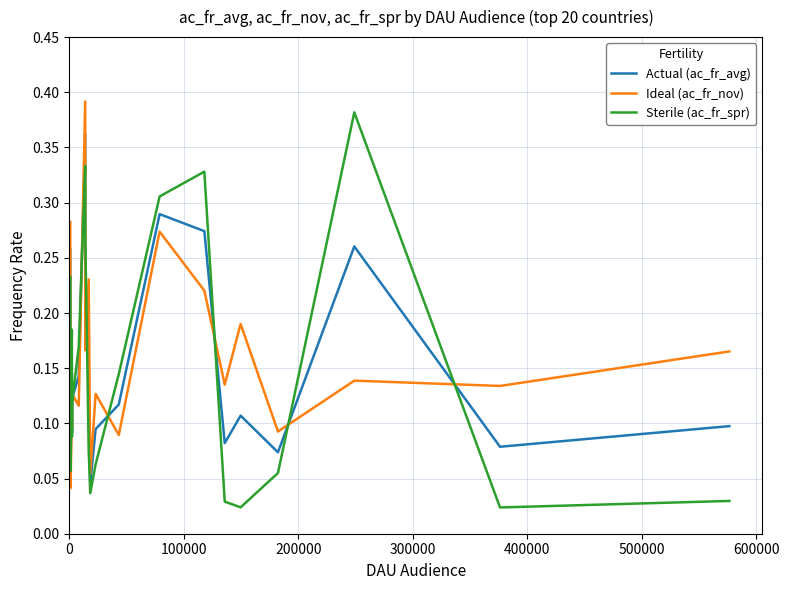

Does the chart have visible grid lines?

Yes